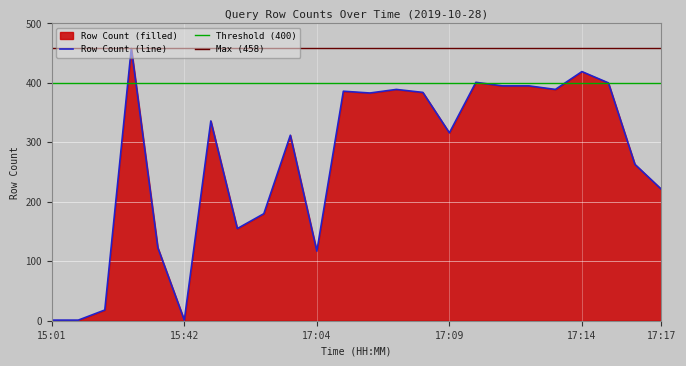

Rank the categories by value from lowest to highest.

15:01, 15:02, 15:42, 15:03, 17:04, 15:05, 15:44, 15:46, 17:17, 17:16, 15:47, 17:09, 15:43, 17:06, 17:08, 17:05, 17:07, 17:13, 17:11, 17:12, 17:15, 17:10, 17:14, 15:04